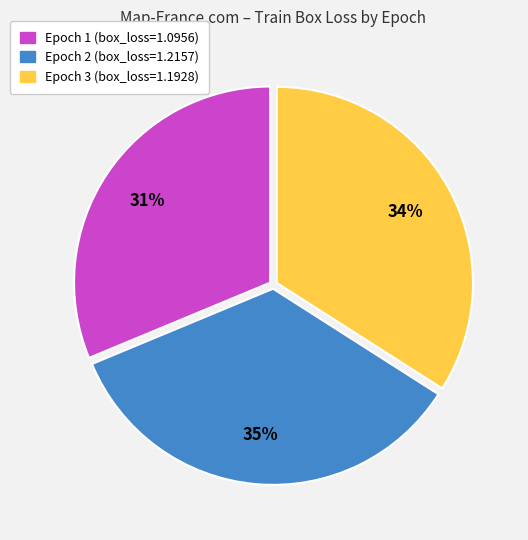

What percentage is the Epoch 1 slice, to the nearest percent?

31%